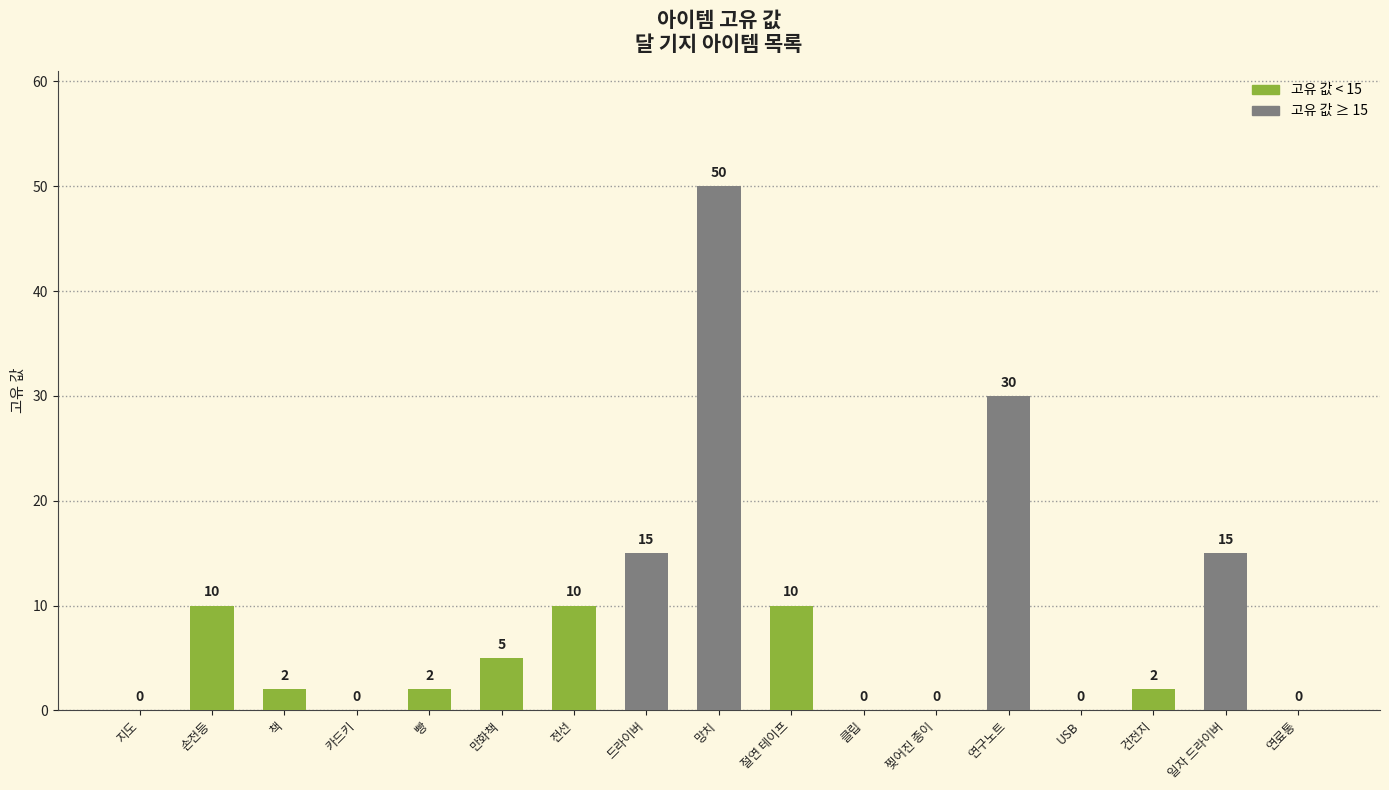

Are the bars horizontal?

No